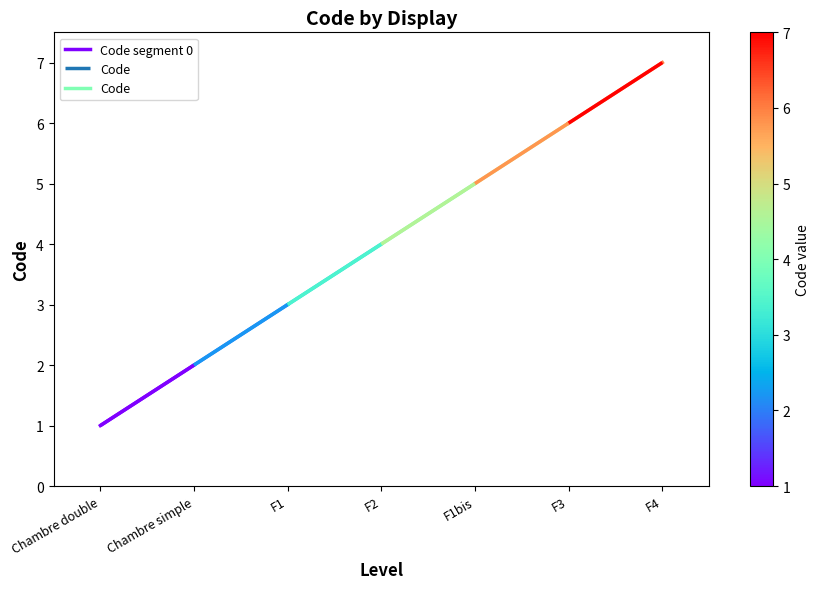

Does the chart have visible grid lines?

No